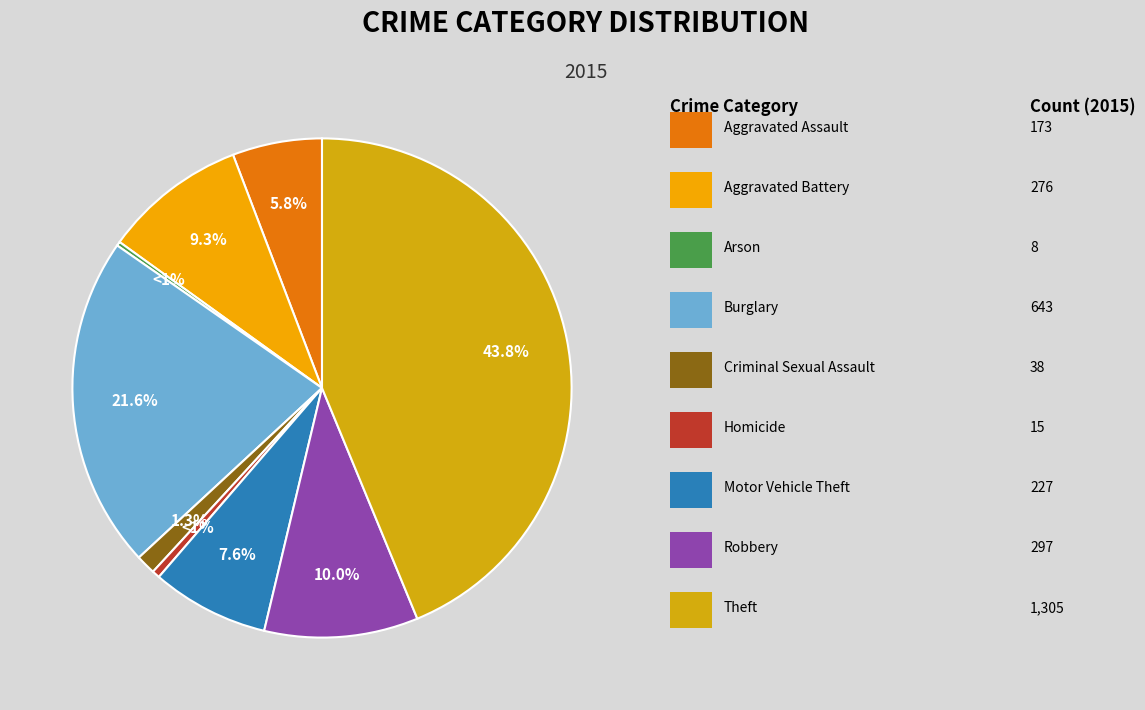

What percentage is NOT represented by Burglary?

78.4%